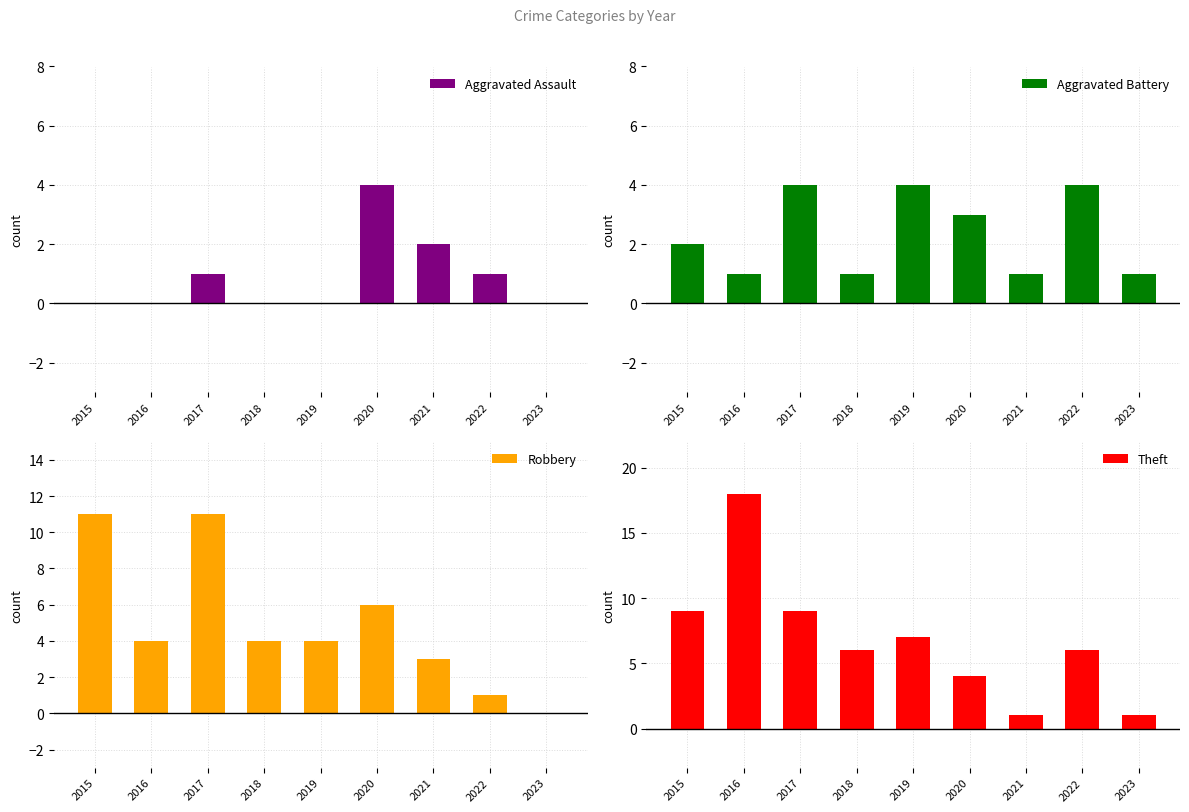

List the series in order of their overall mean, lowest first.

Aggravated Assault, Aggravated Battery, Robbery, Theft